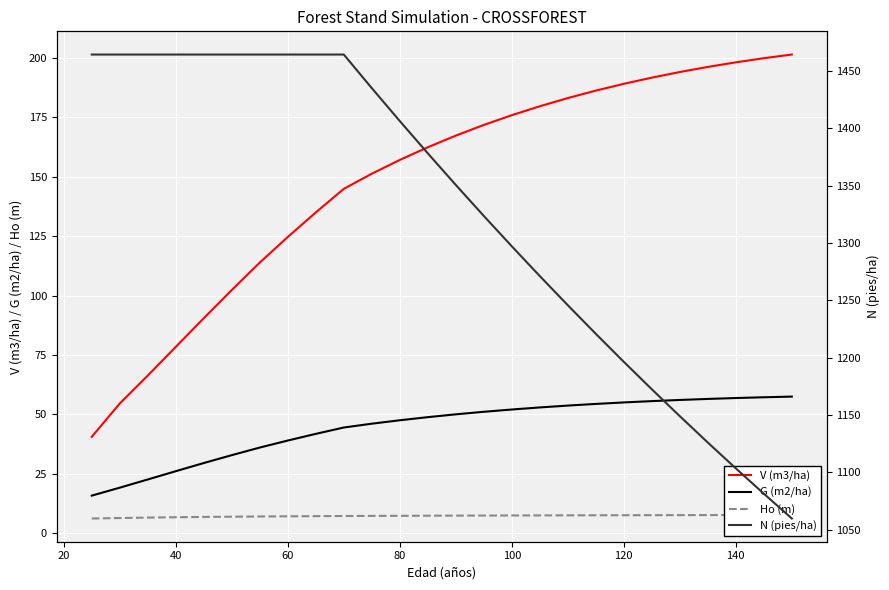

Which series has the widest spread of values?

N (pies/ha)